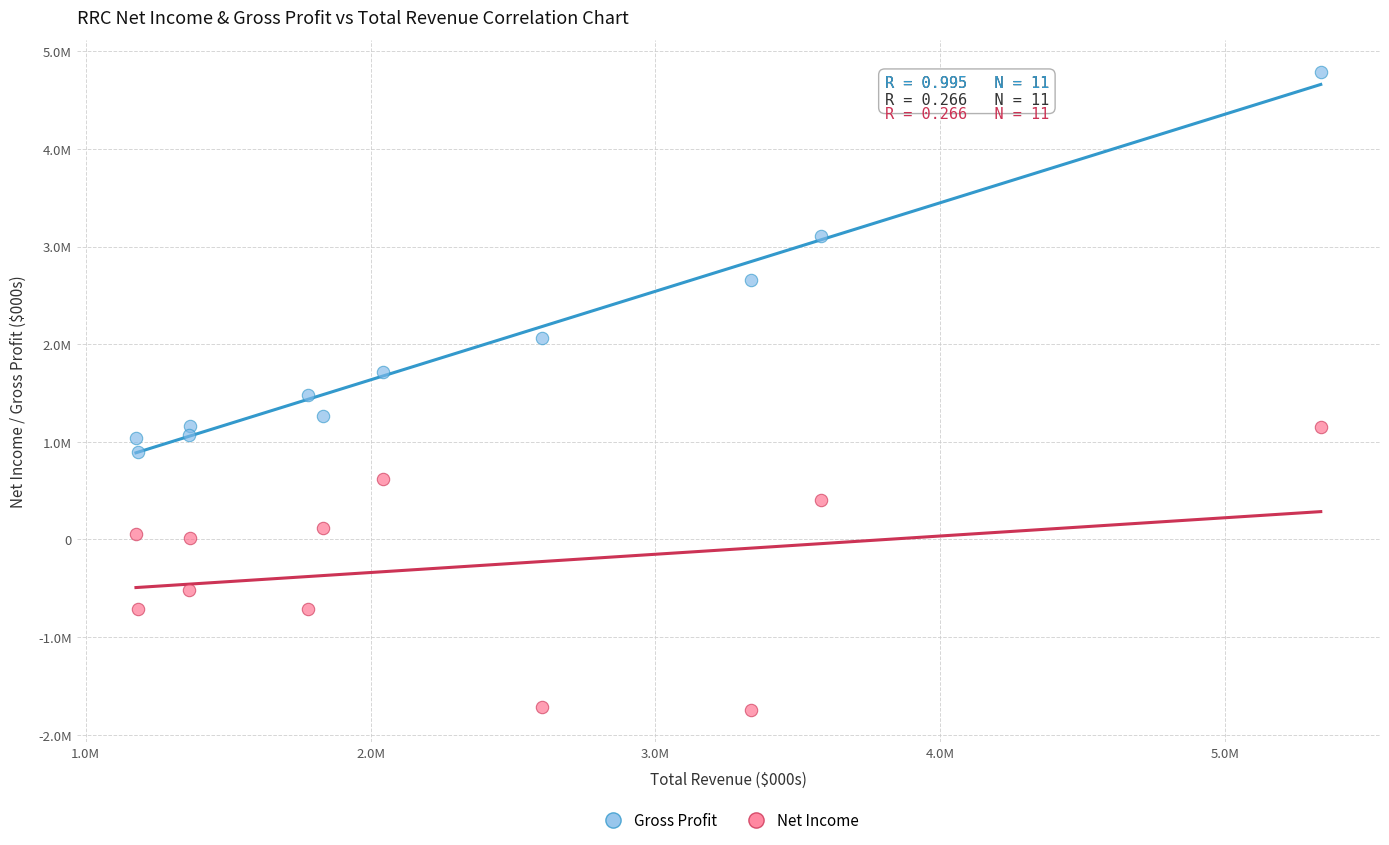

What are all the series names shown in the legend?

Gross Profit, Net Income